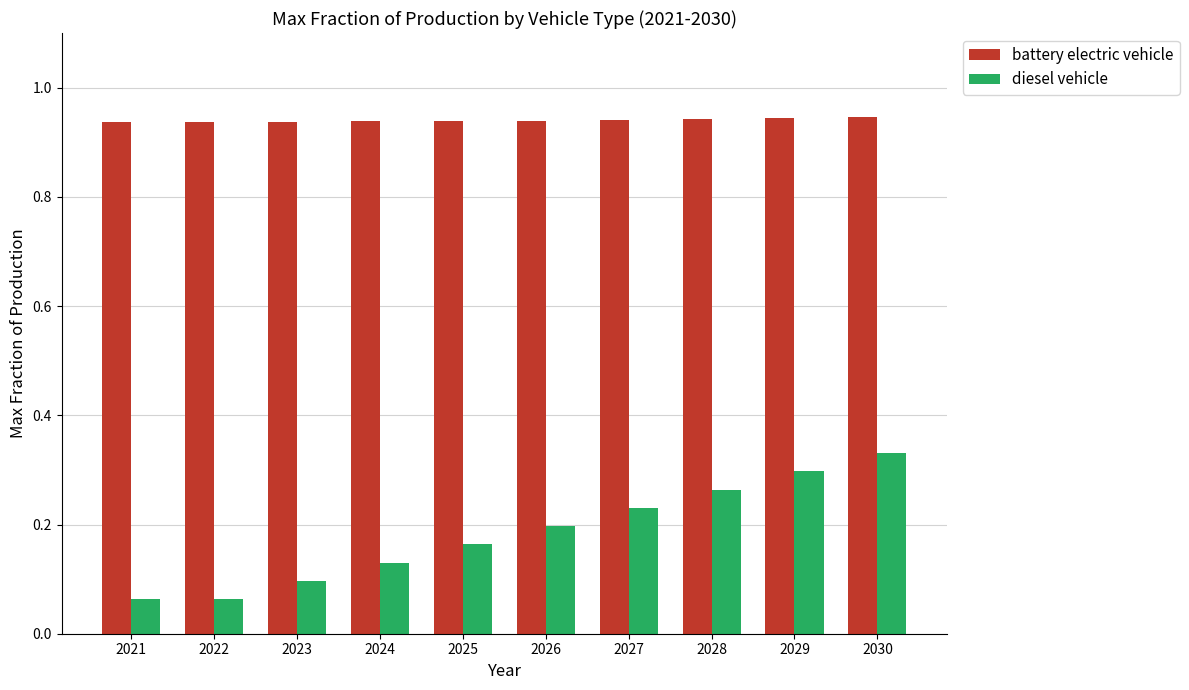

At which category is the sum across all series the highest?

2030